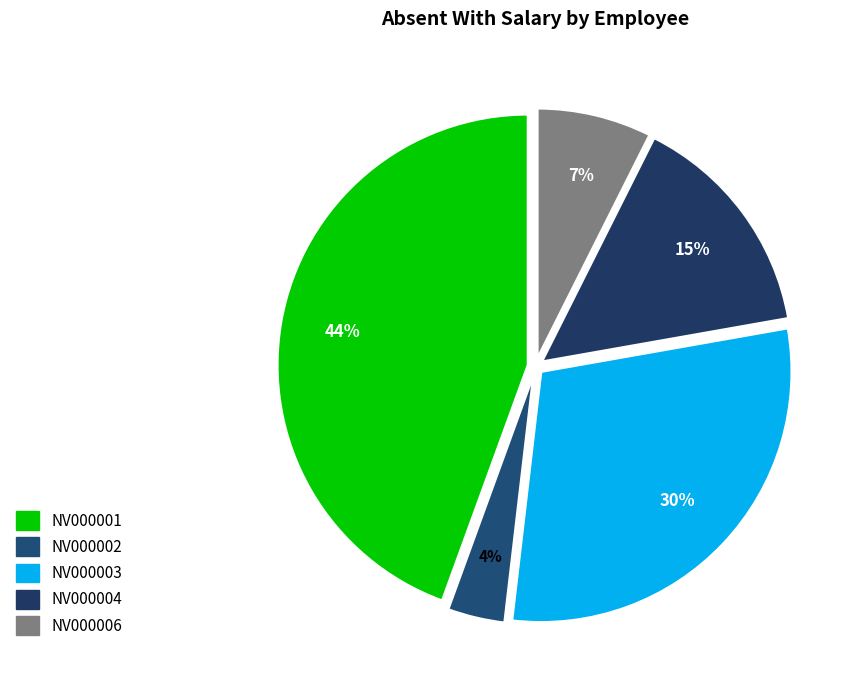

How many segments does this pie chart have?

5